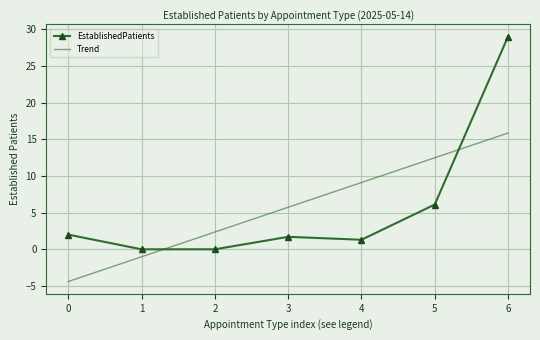

List the series in order of their peak value, lowest first.

Trend, EstablishedPatients